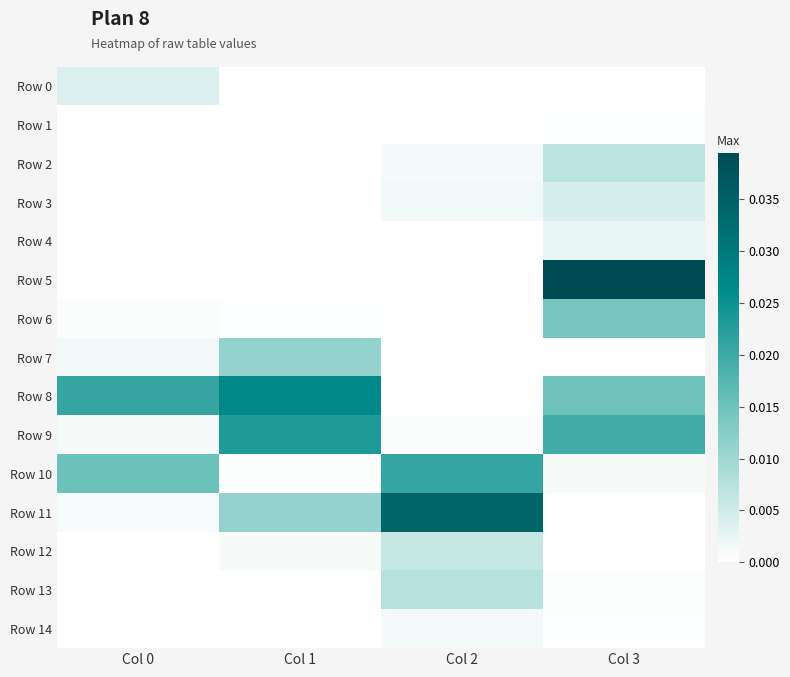

What is the total value across all series at Col 3?

0.1